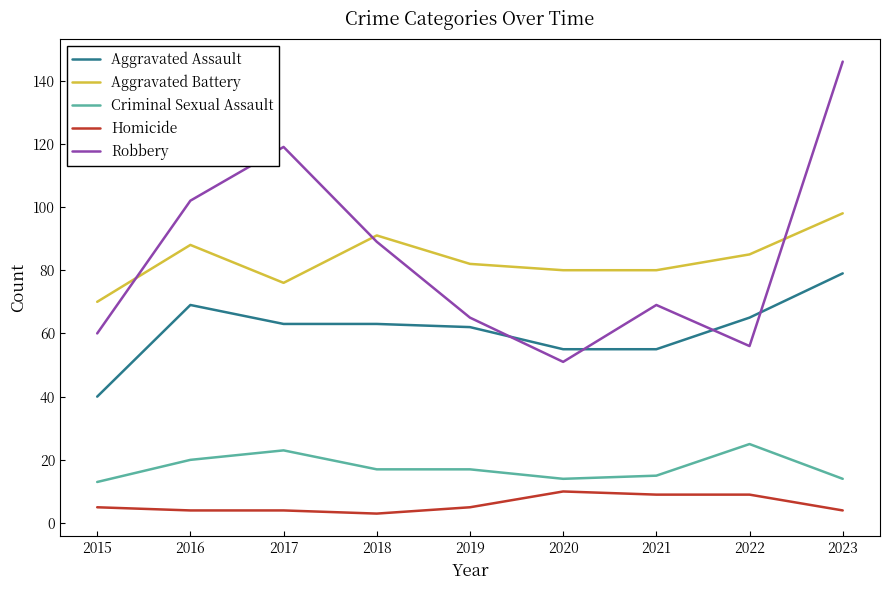

Between which two adjacent categories do Robbery and Aggravated Assault first intersect?

2019 and 2020